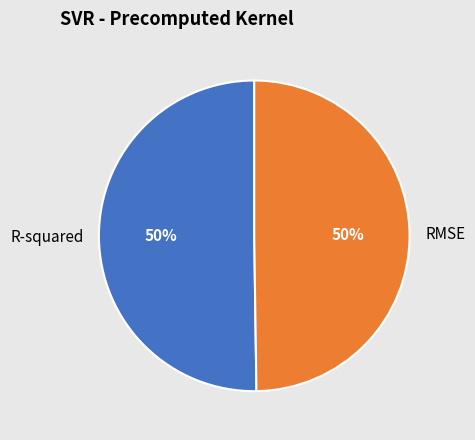

Is it true that R-squared is 50% of the pie?

True